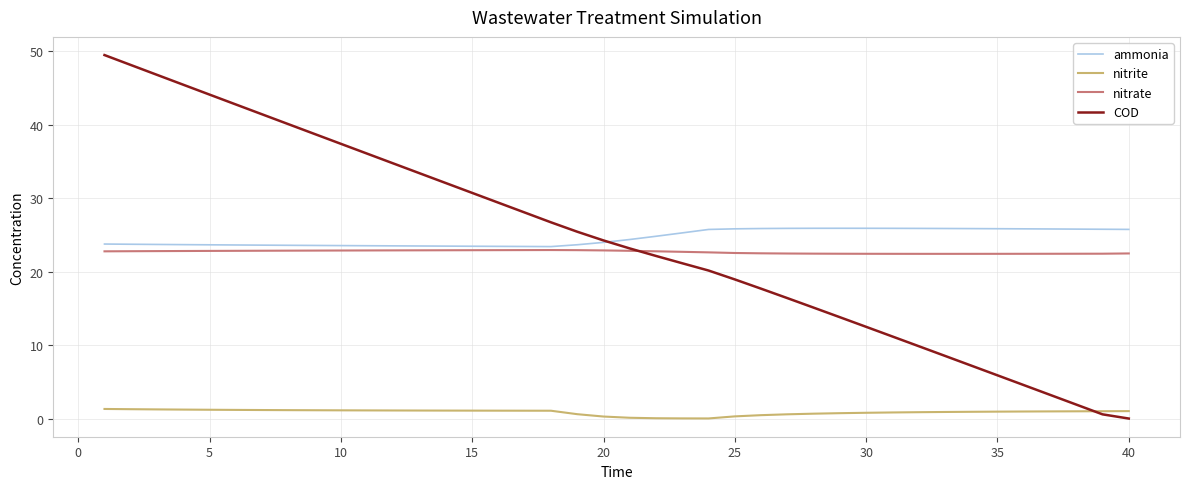

Which series has the largest range (max minus min)?

COD